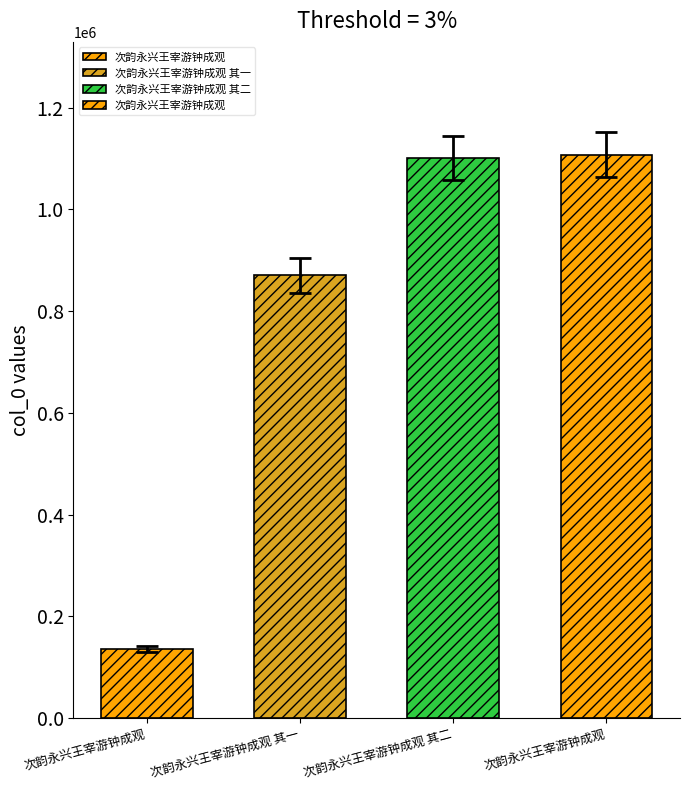

What is the ratio of the value at 次韵永兴王宰游钟成观 其二 to the value at 次韵永兴王宰游钟成观 其一?

1.3